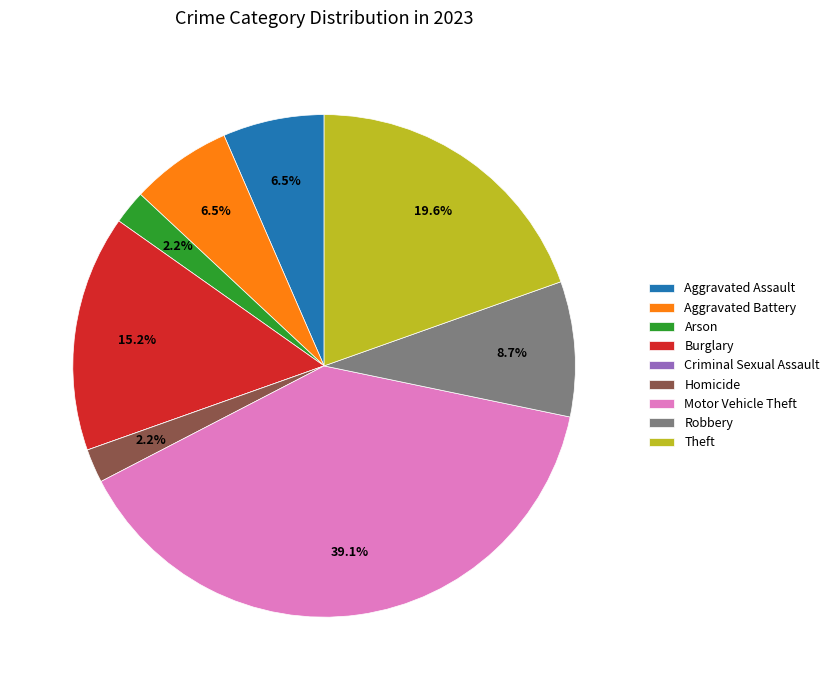

Which category has the biggest portion of the pie?

Motor Vehicle Theft